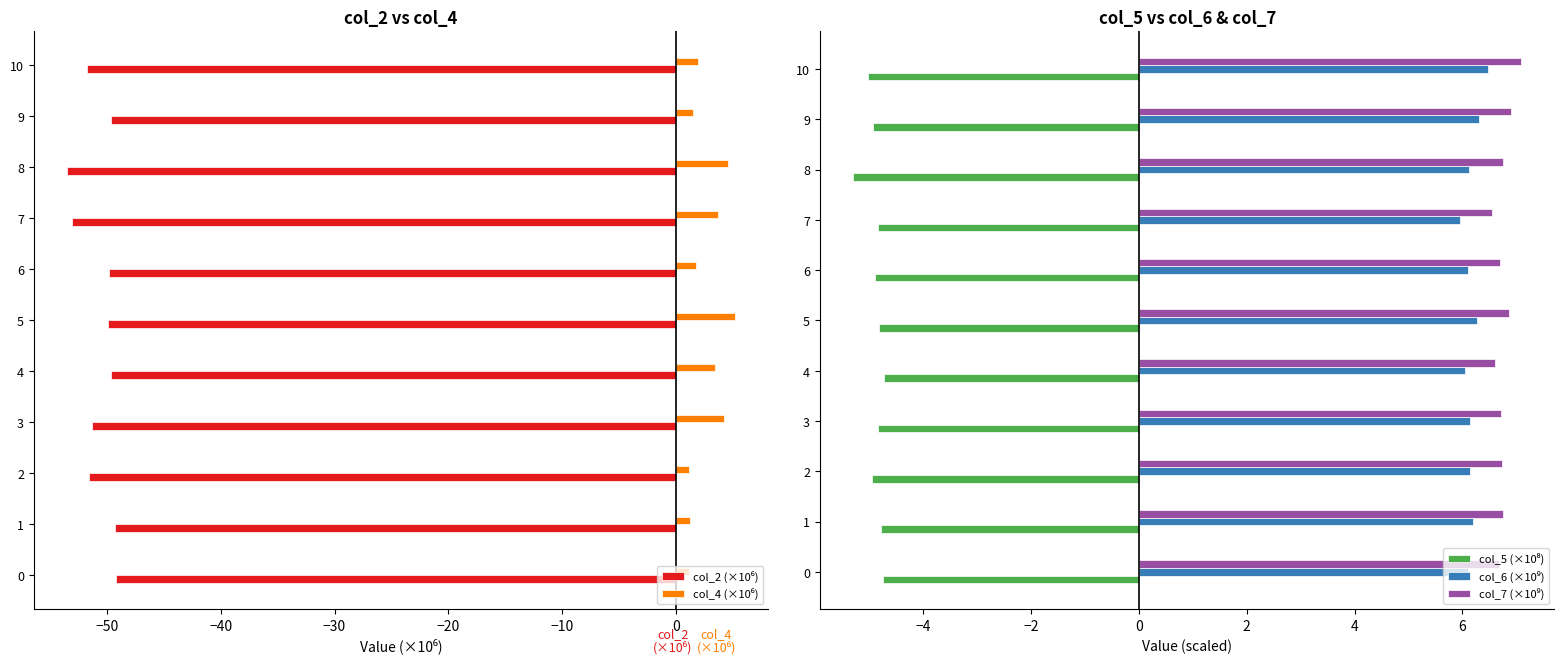

What is the difference between the maximum and minimum values in the col_2 (×10⁶) series?

4.3